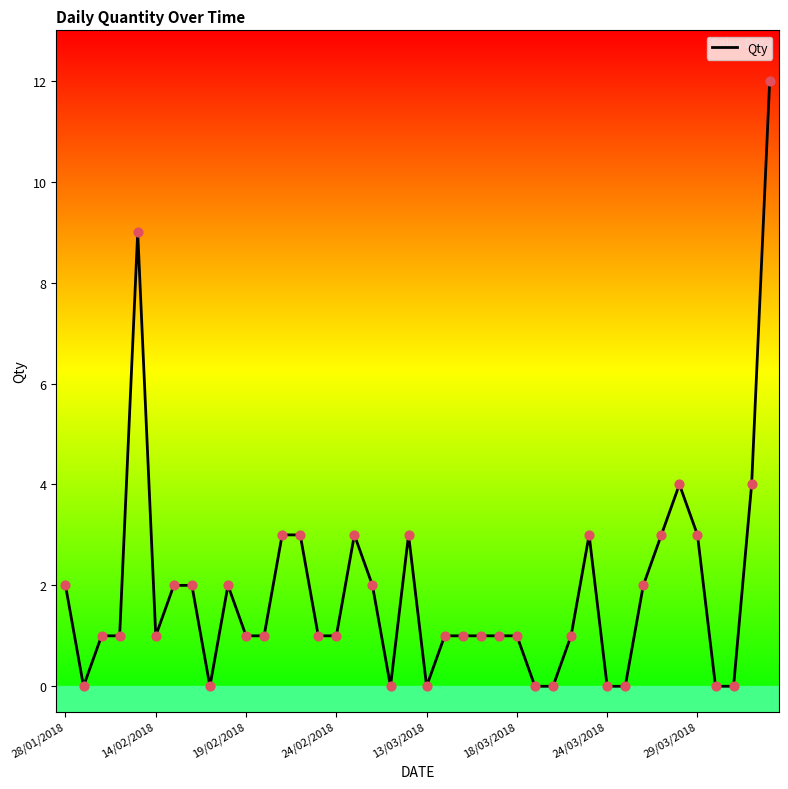

What is the difference between the maximum and minimum values?

12